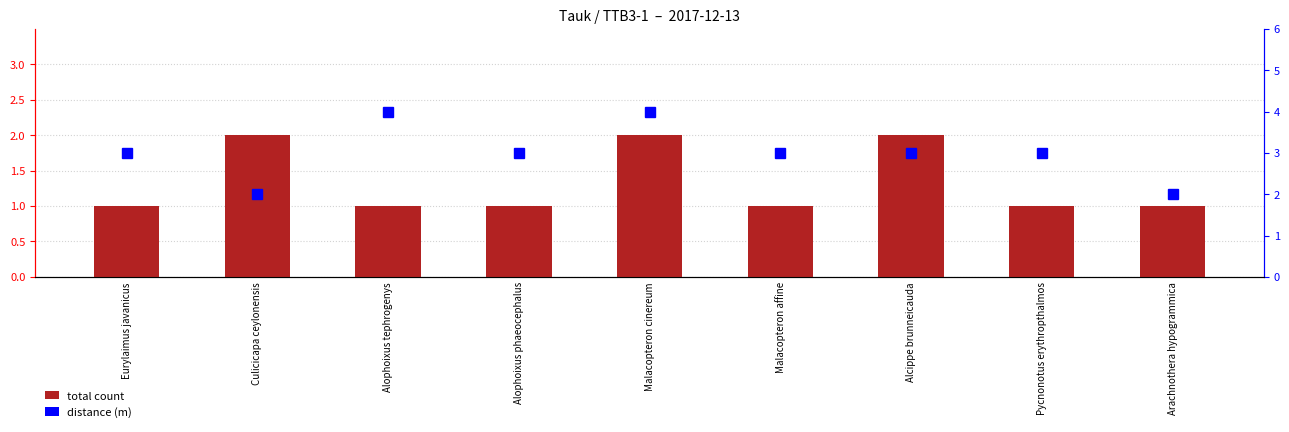

Where is total count nearest to the value 1?

Eurylaimus javanicus